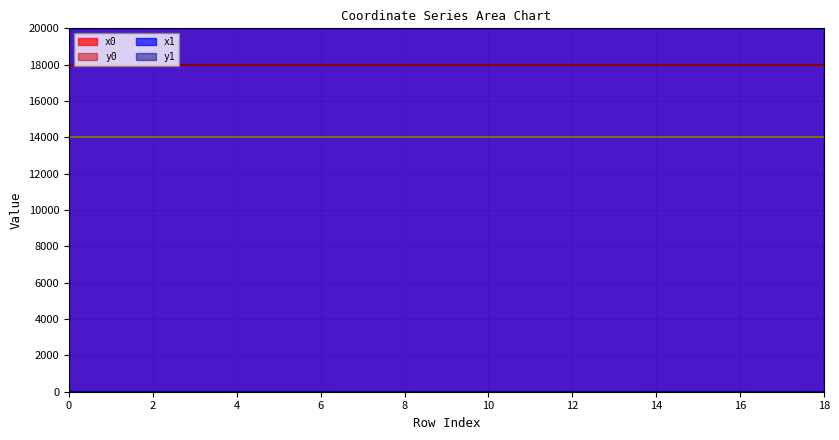

At which category is the sum across all series the highest?

14